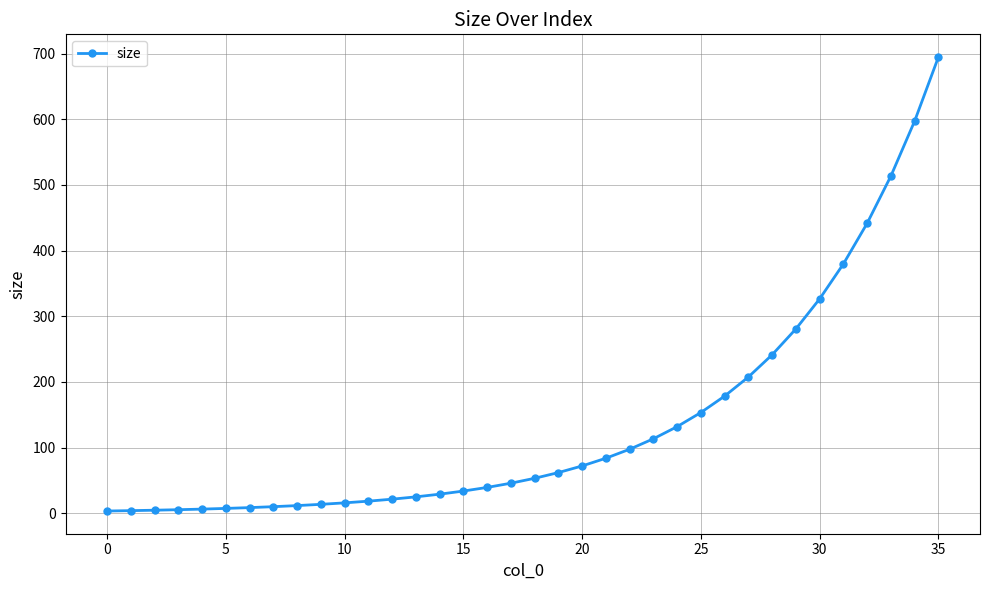

What is the sum of all values?

4936.3